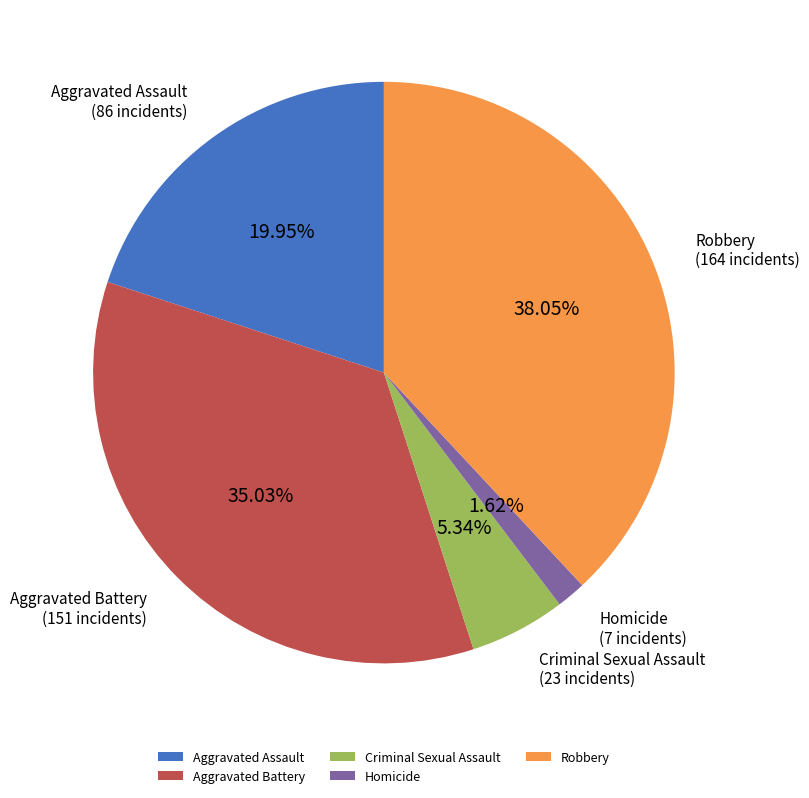

Is Aggravated Assault the majority of the pie?

No